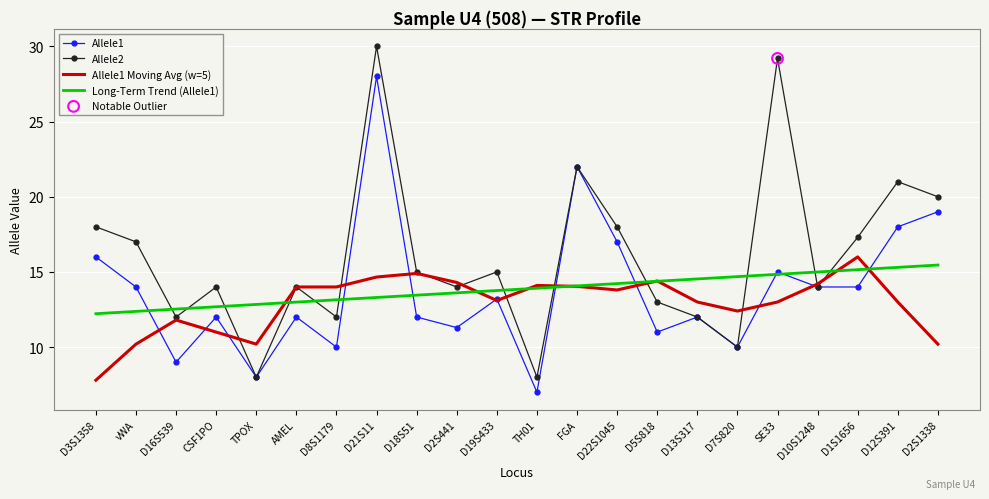

What is the difference between the highest and lowest values at D7S820?

4.7